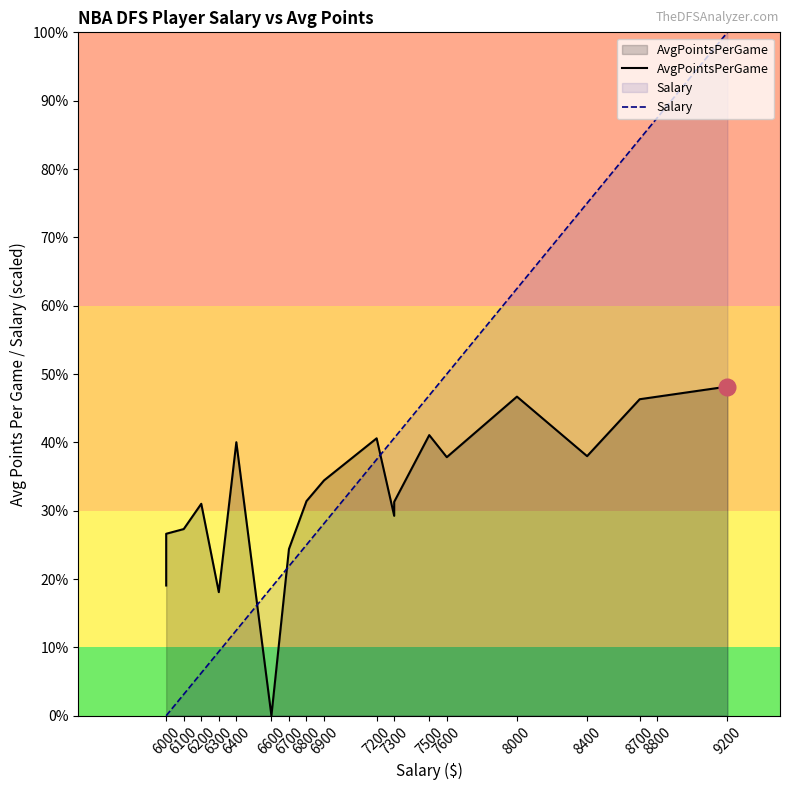

In AvgPointsPerGame, how many points are higher than both neighbors (excluding endpoints)?

5